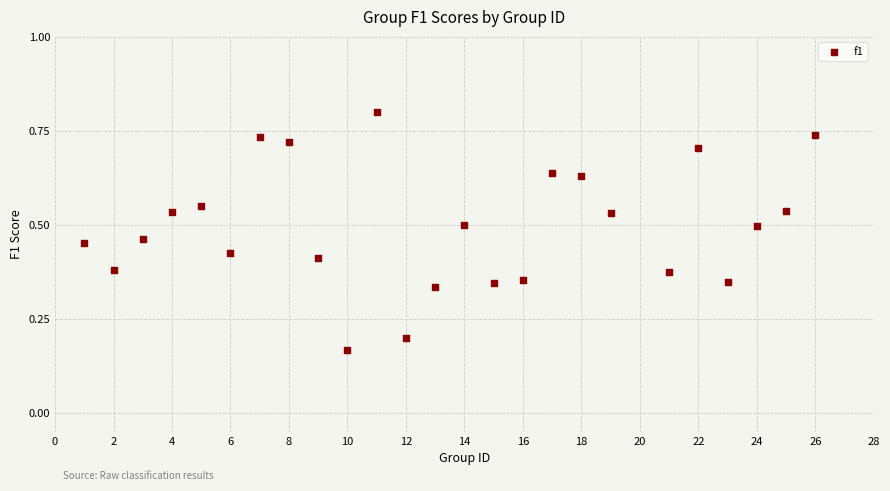

What is the range of X values (max minus min)?

25.0